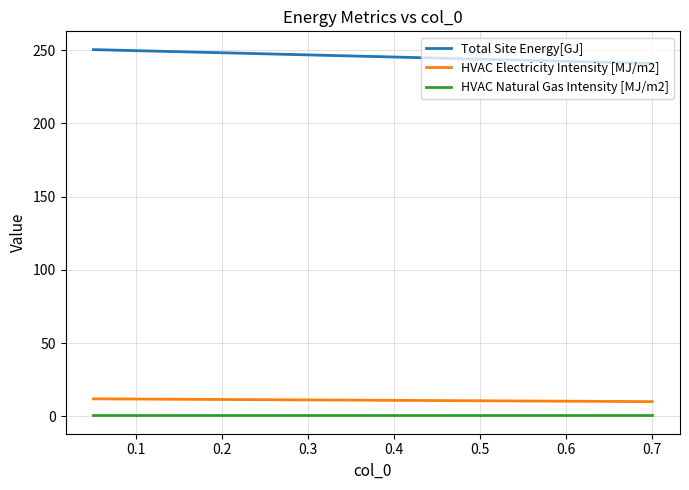

Which series has the largest total across all categories?

Total Site Energy[GJ]